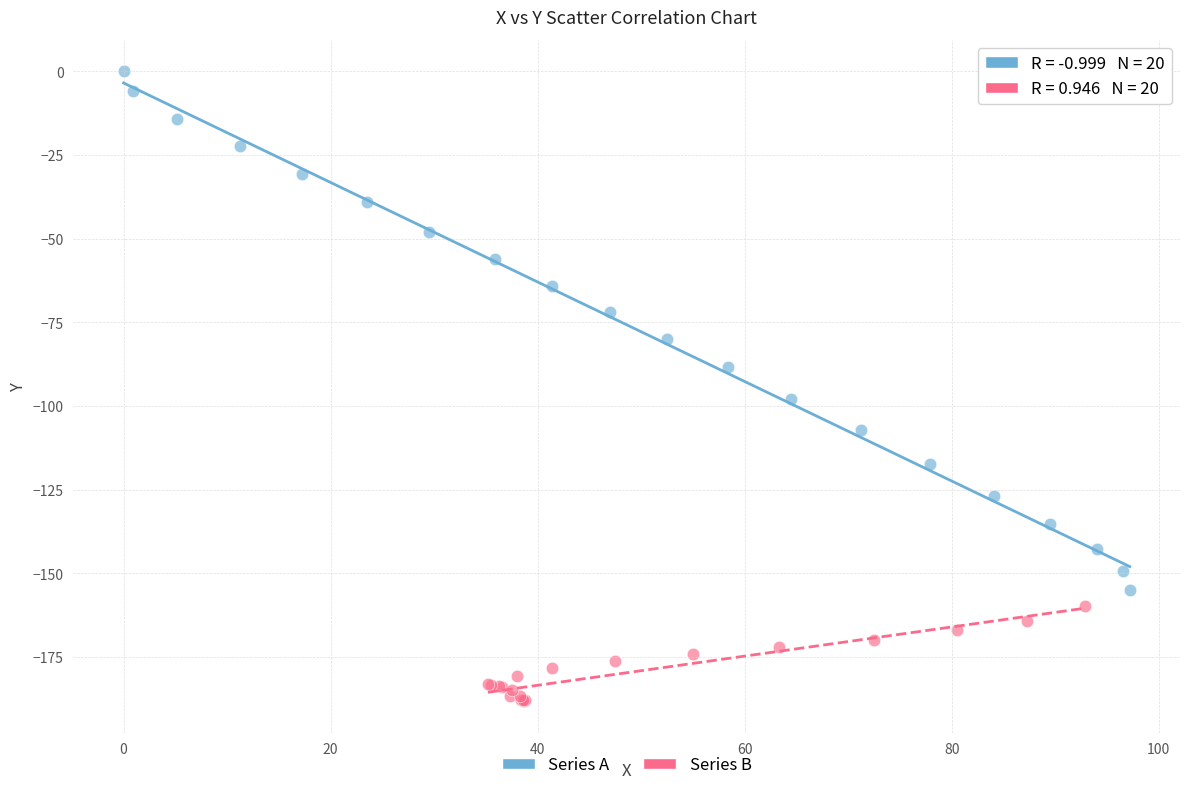

What are all the series names shown in the legend?

Series A, Series B